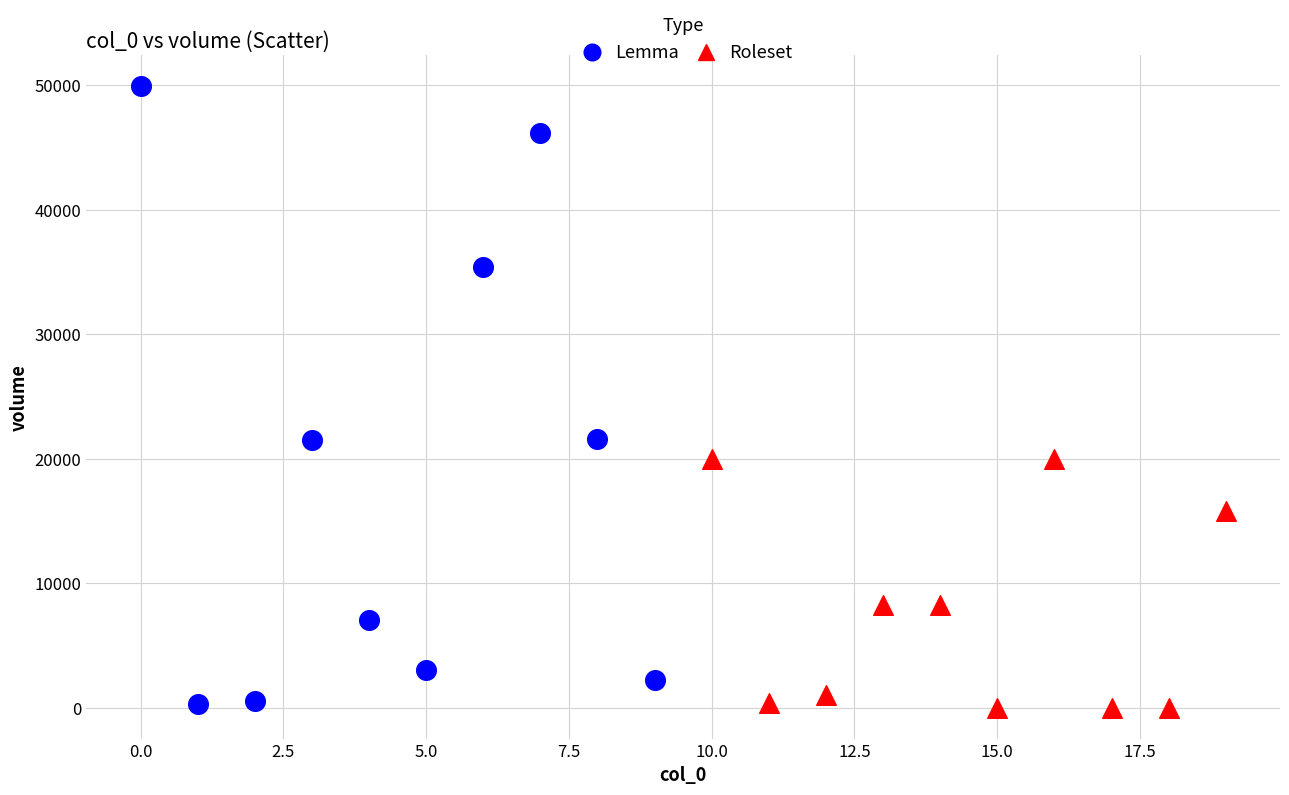

Which series has the widest spread of Y values?

Lemma